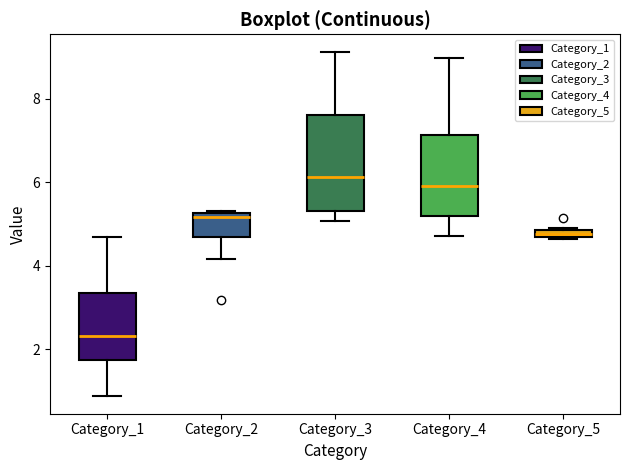

Which box has the highest median line?

Category_3